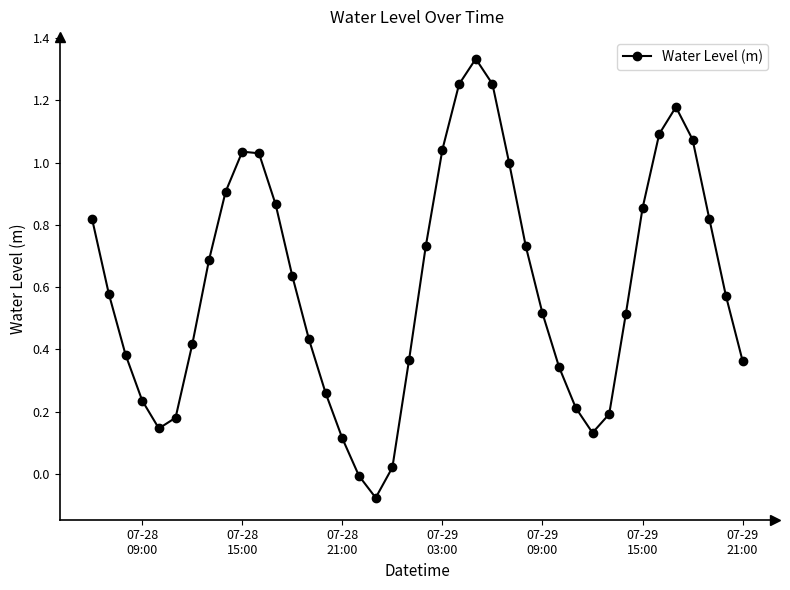

What is the difference between the maximum and minimum values?

1.4